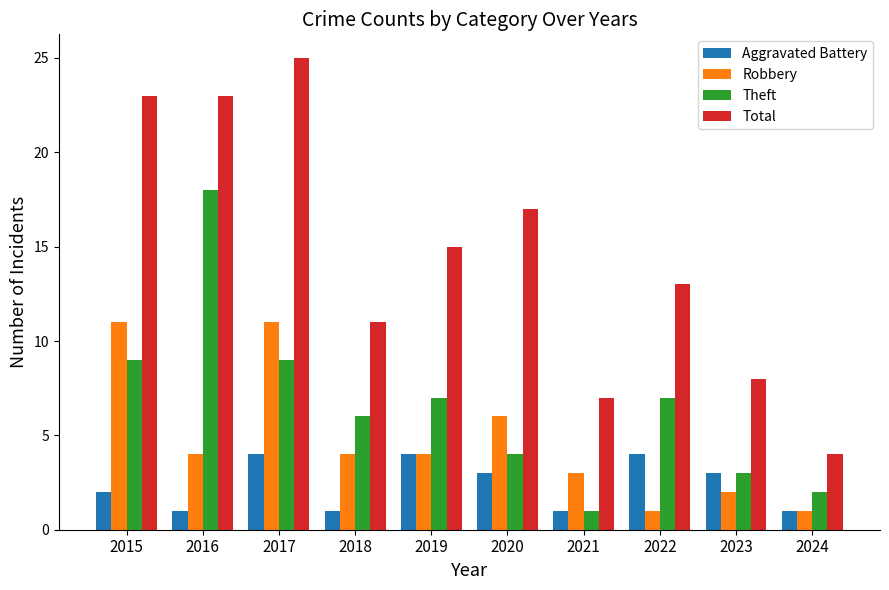

Reading right to left, extract all data points from this chart.

Aggravated Battery: 1	3	4	1	3	4	1	4	1	2
Robbery: 1	2	1	3	6	4	4	11	4	11
Theft: 2	3	7	1	4	7	6	9	18	9
Total: 4	8	13	7	17	15	11	25	23	23